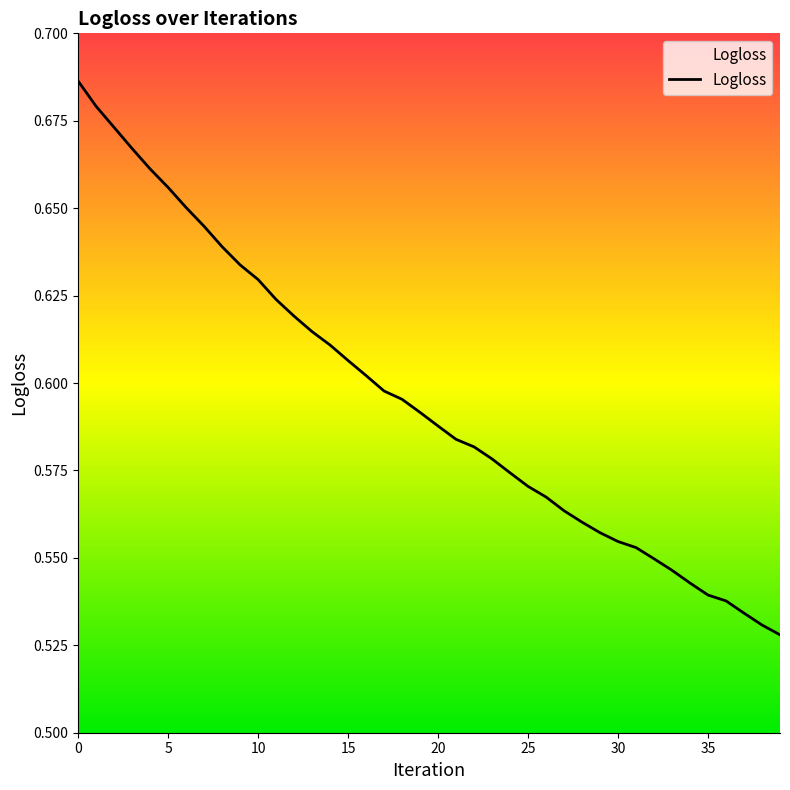

The chart shows a value of 0.3 at 25. True or false?

False